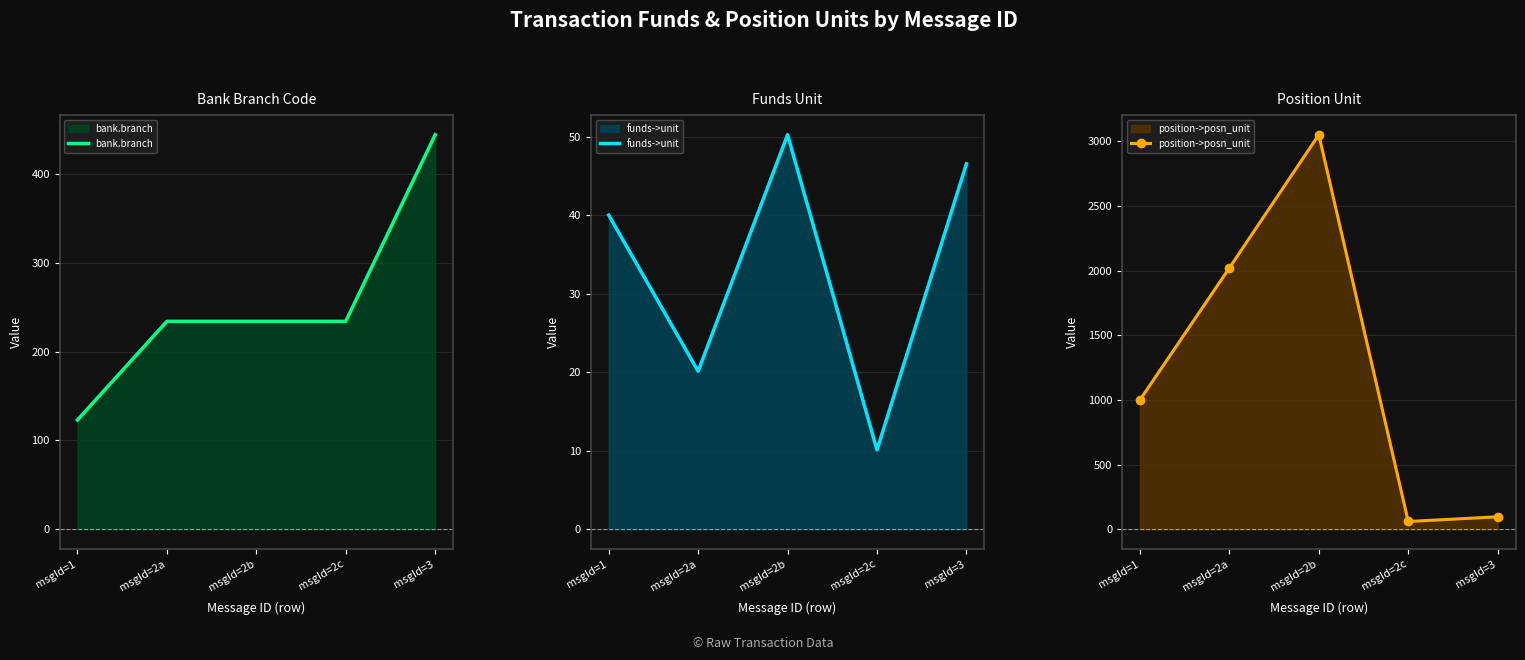

Rank the categories by bank.branch value from highest to lowest.

msgId=3, msgId=2a, msgId=2b, msgId=2c, msgId=1